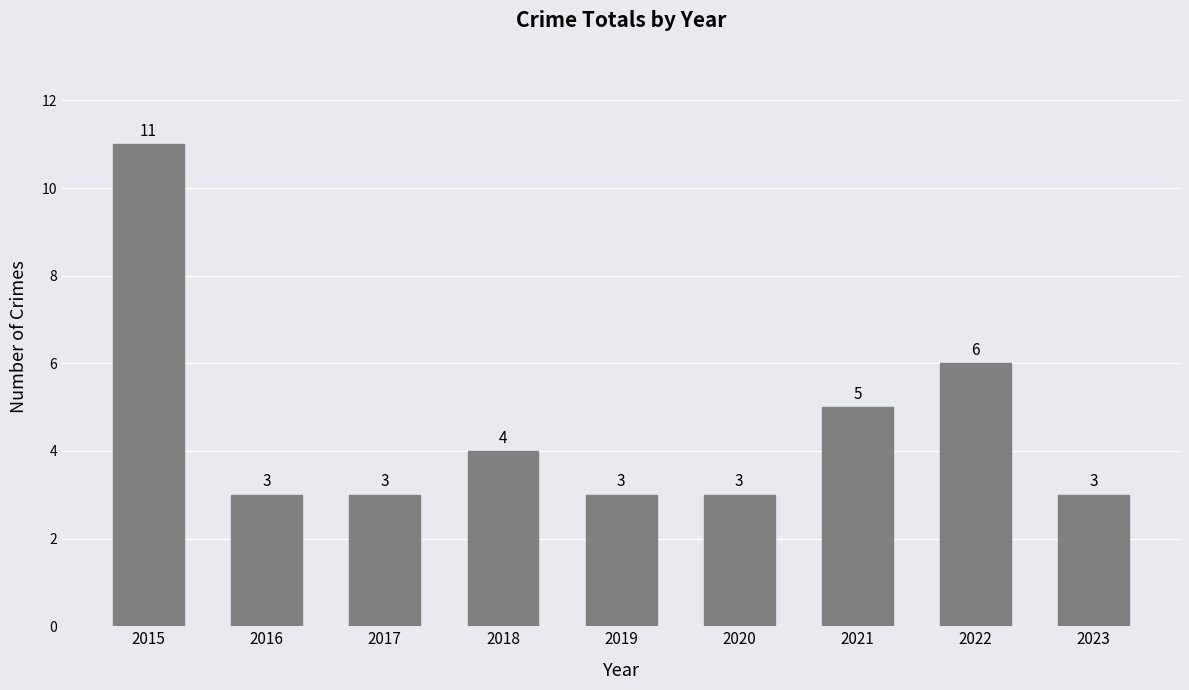

What value does the data have at 2022?

6